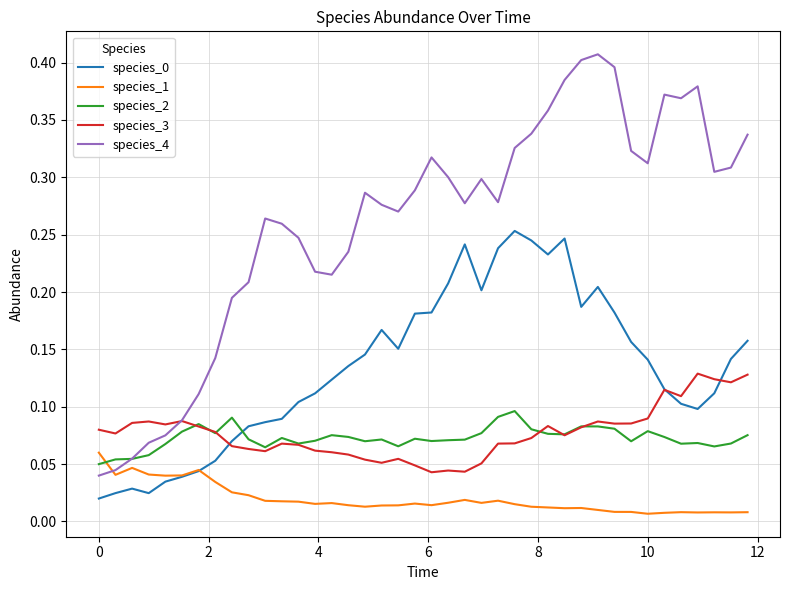

How many times do species_4 and species_3 cross each other?

1